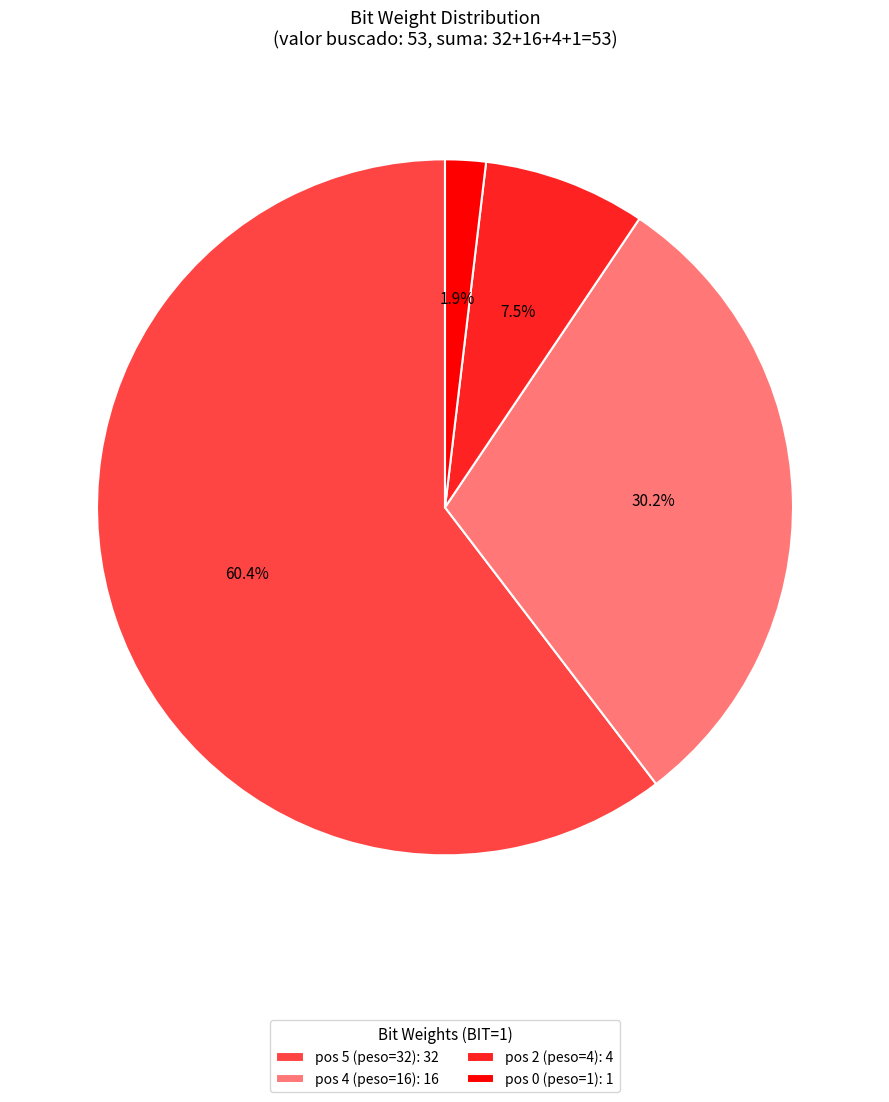

Which slice represents more than half of the pie?

pos 5 (peso=32): 32